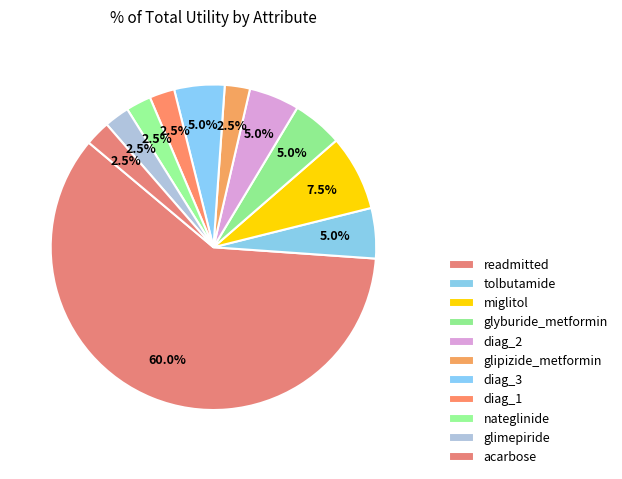

How many segments does this pie chart have?

11